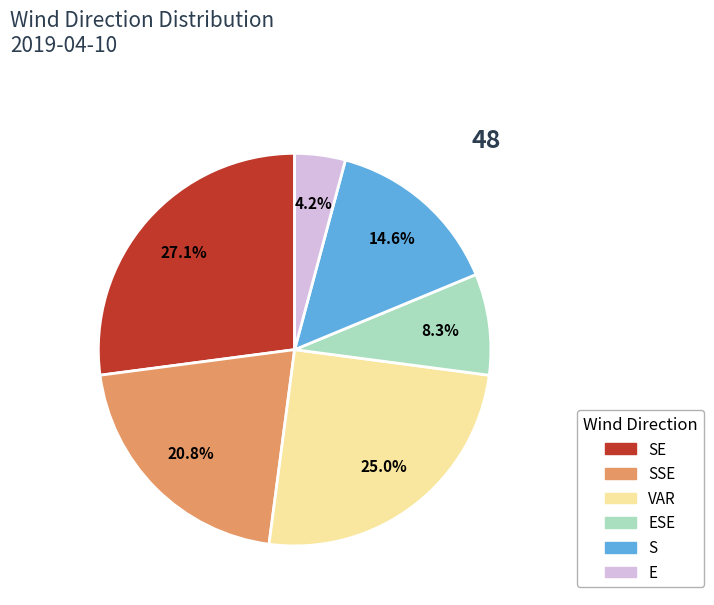

Is there a majority slice in this chart?

No